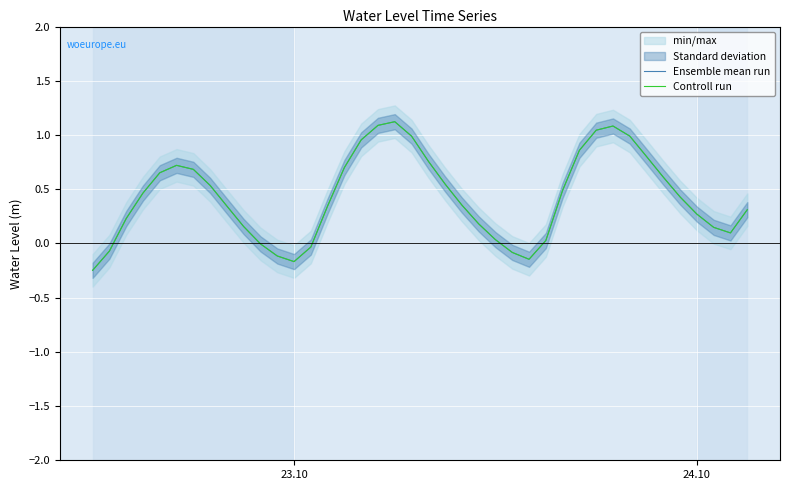

How many data points does each series have?

40